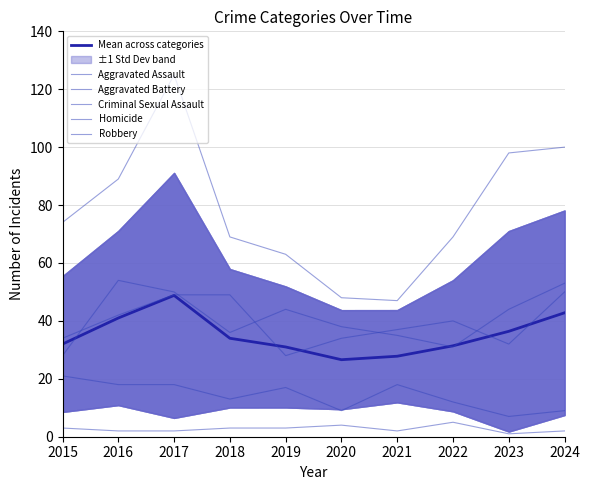

Reading left to right, extract all data points from this chart.

Mean across categories: 32.0	41.0	48.8	34.0	31.0	26.6	27.8	31.4	36.4	42.8
Aggravated Assault: 28.0	54.0	50.0	36.0	44.0	38.0	35.0	31.0	44.0	53.0
Aggravated Battery: 34.0	42.0	49.0	49.0	28.0	34.0	37.0	40.0	32.0	50.0
Criminal Sexual Assault: 21.0	18.0	18.0	13.0	17.0	9.0	18.0	12.0	7.0	9.0
Homicide: 3.0	2.0	2.0	3.0	3.0	4.0	2.0	5.0	1.0	2.0
Robbery: 74.0	89.0	125.0	69.0	63.0	48.0	47.0	69.0	98.0	100.0